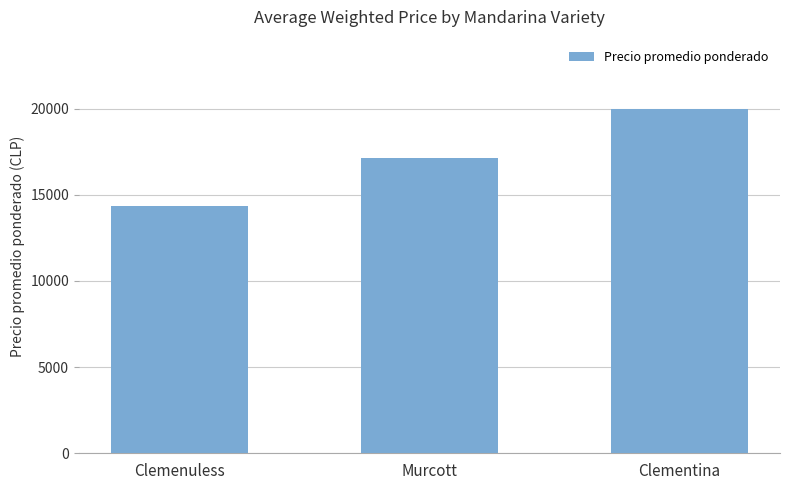

The chart shows a value of 14345.0 at Clemenuless. True or false?

True